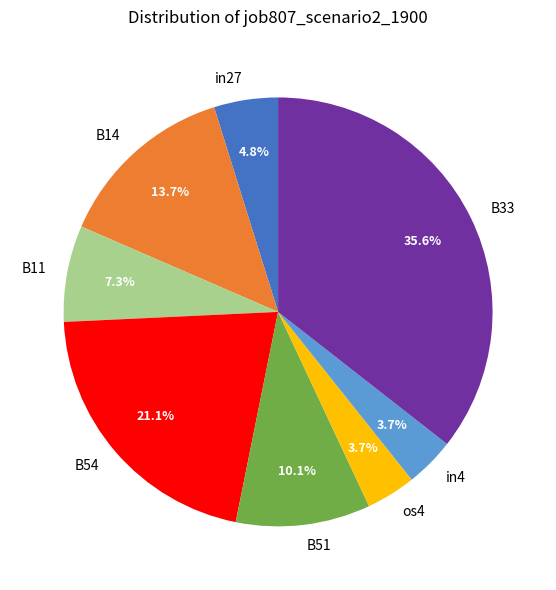

Does B11 represent more than half of the total?

No